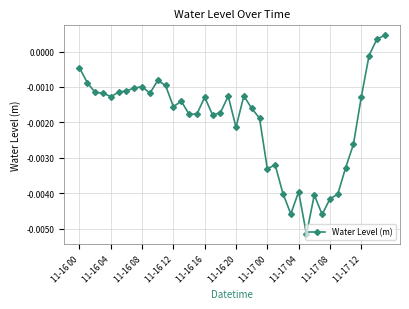

True or false: there are more than 1 points higher than both neighbors.

True